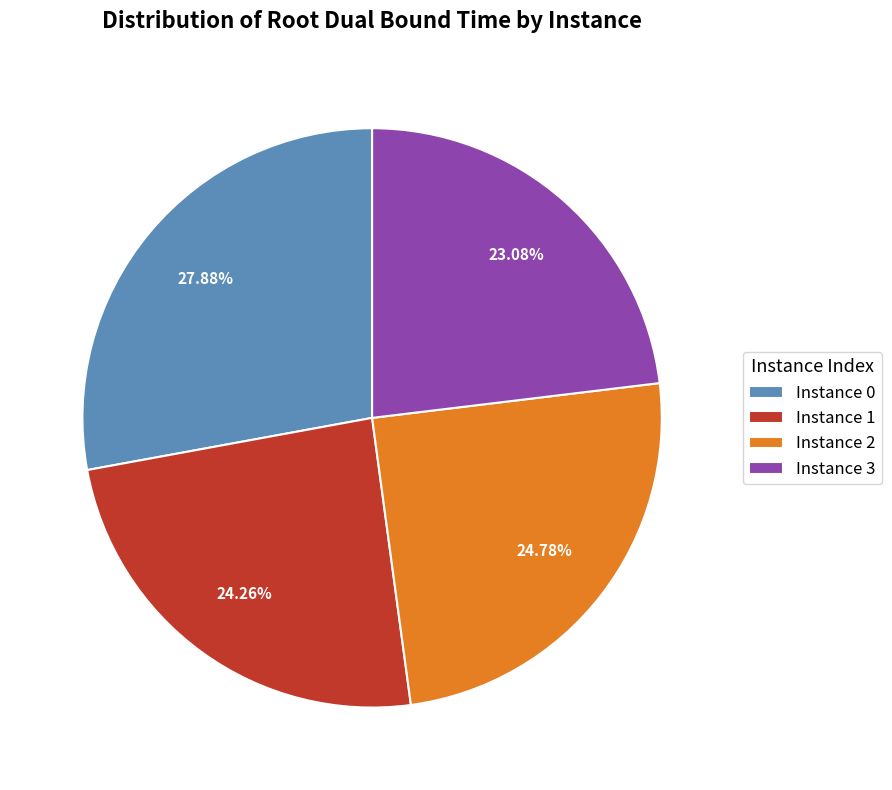

Count the number of slices in the pie.

4